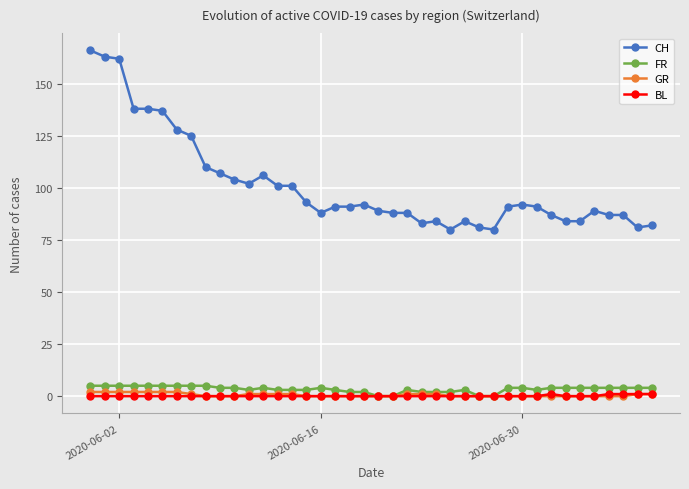

Which series has the largest total across all categories?

CH